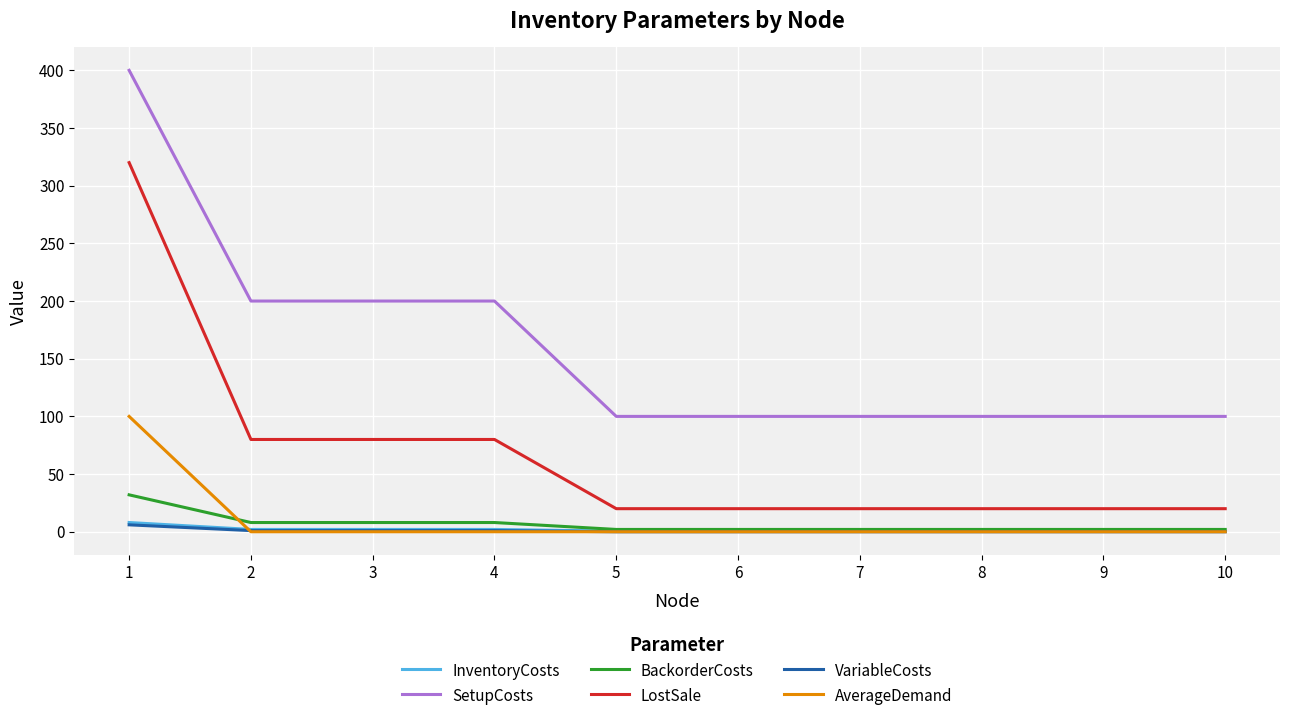

The value of AverageDemand at 5 is 0.0. True or false?

True